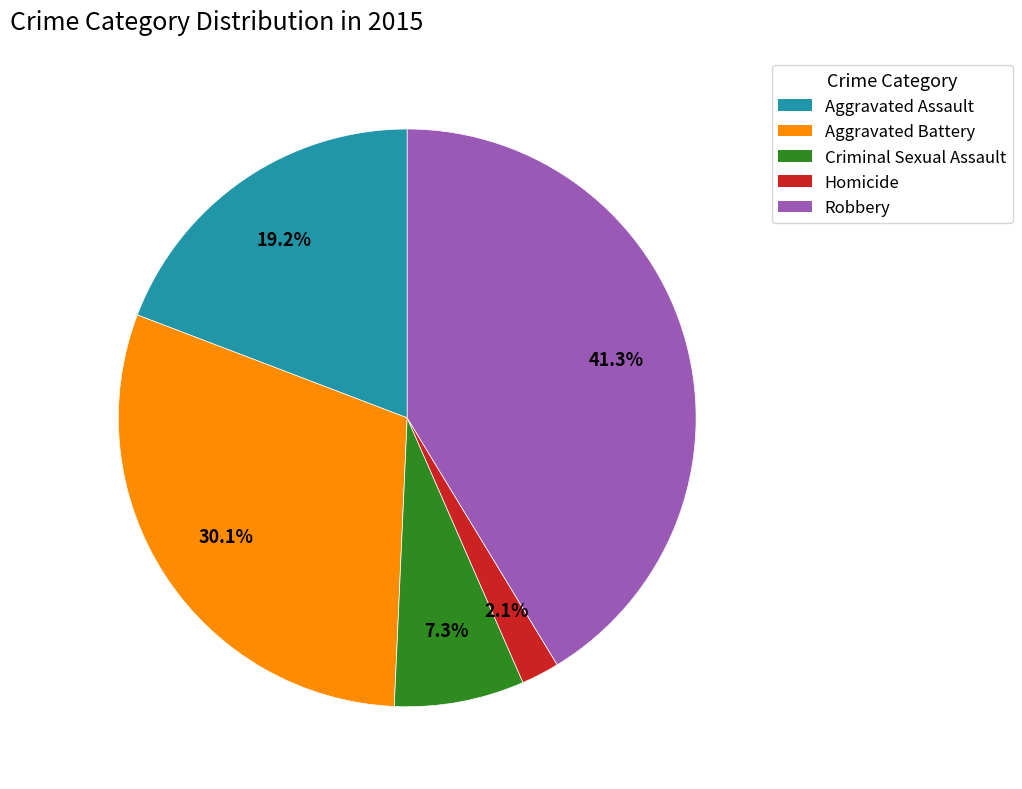

To the nearest percent, what percentage of the pie is Aggravated Assault?

19%